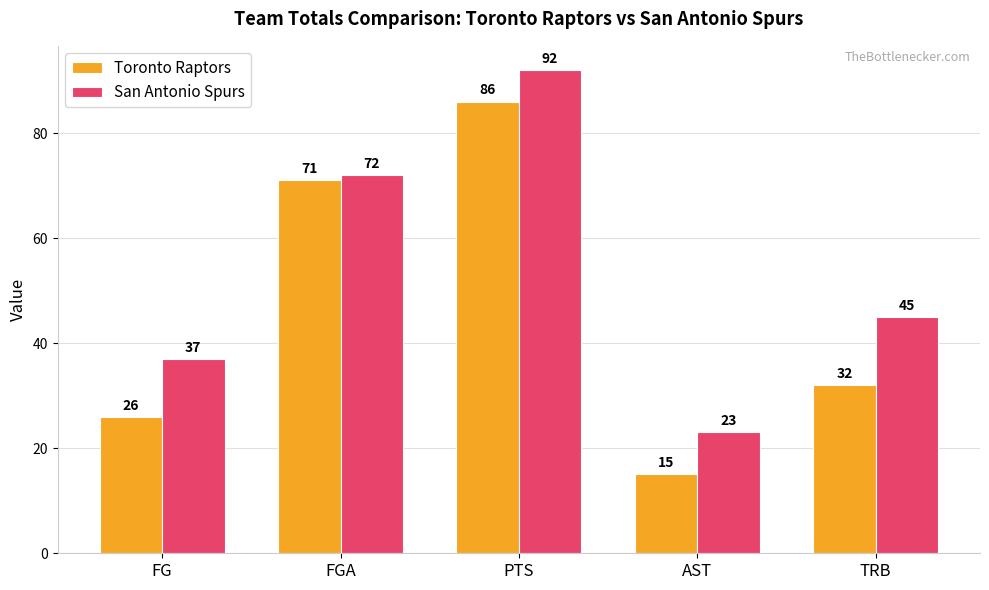

How many data points does each series have?

5